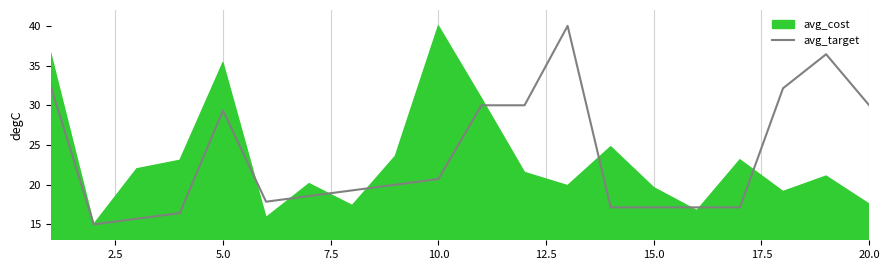

How many data points does each series have?

20